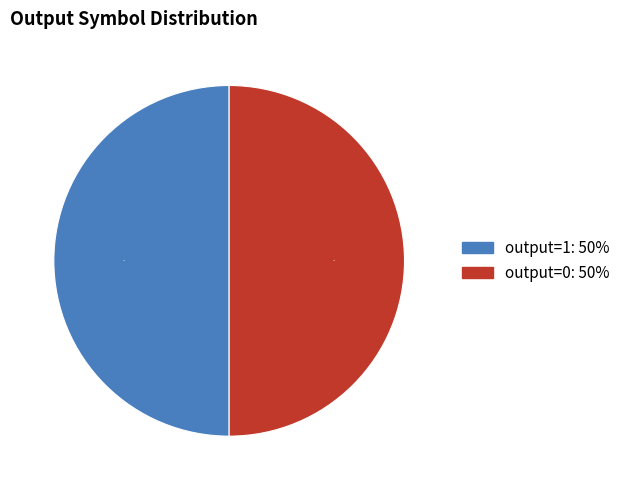

To the nearest percent, what portion does output=1 represent?

50%